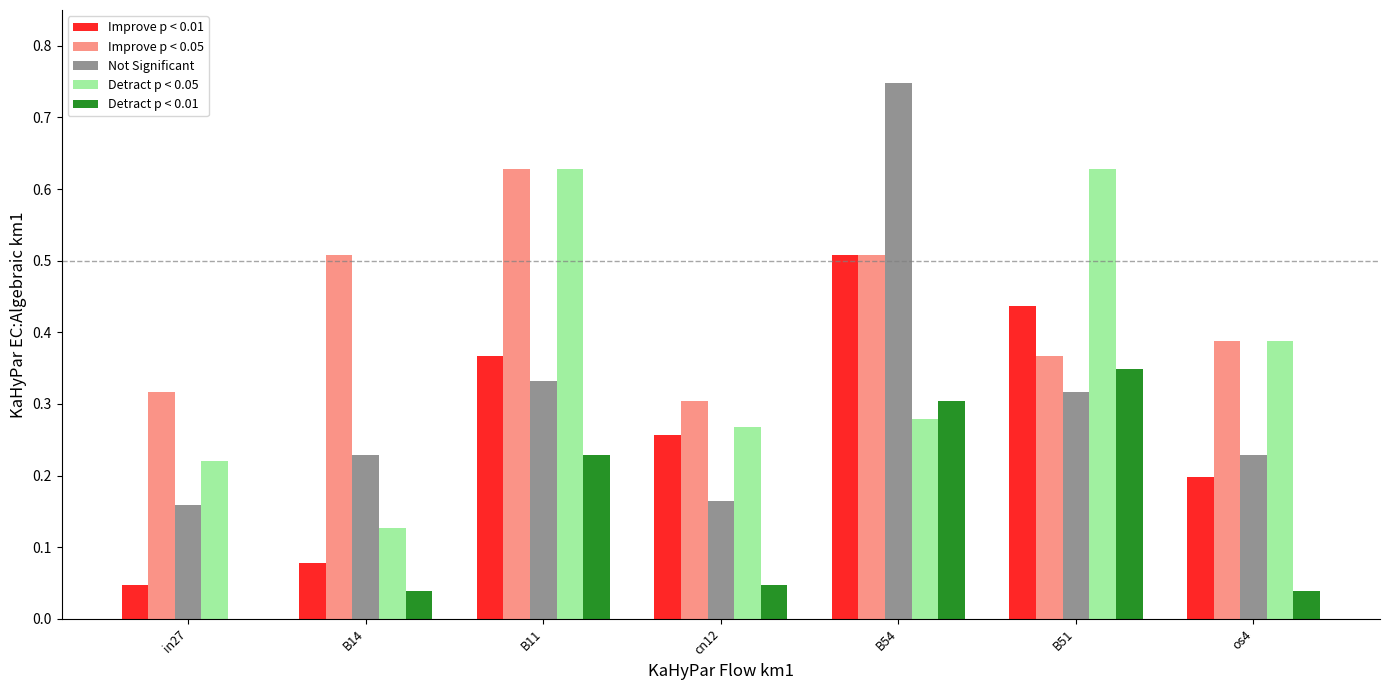

Which series has the largest total across all categories?

Improve p < 0.05